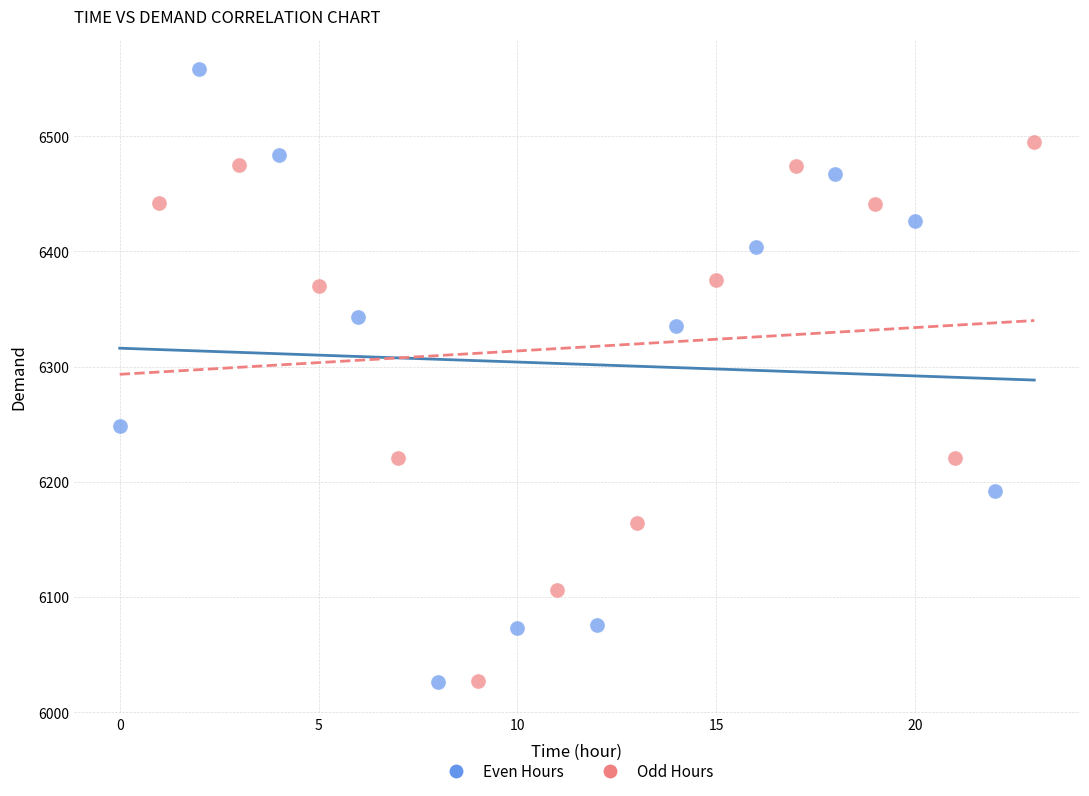

Which series contains the highest Y value?

Even Hours